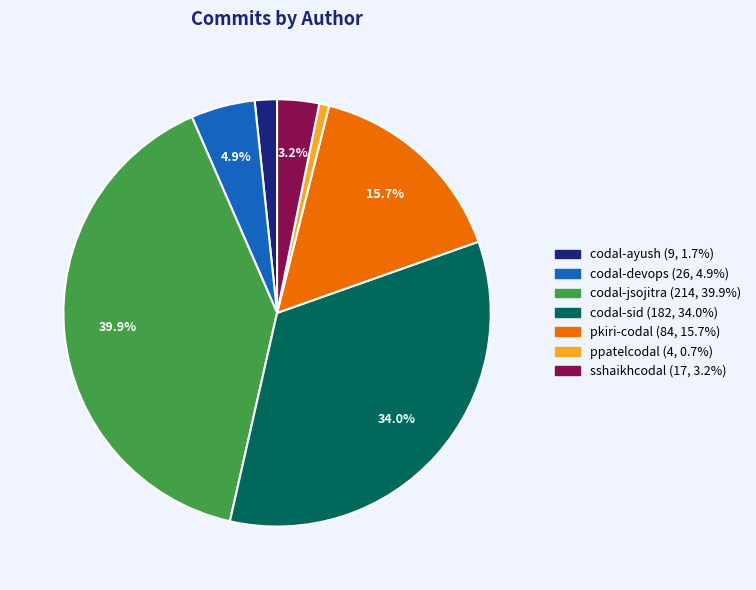

To the nearest percent, what portion does ppatelcodal represent?

1%